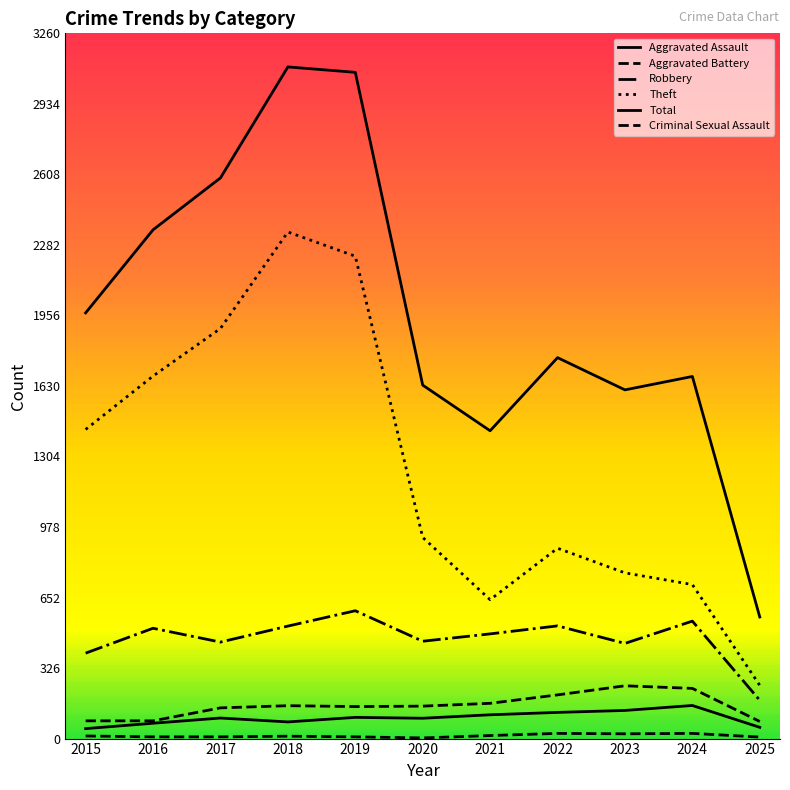

Is this an area chart (filled region under the line)?

No